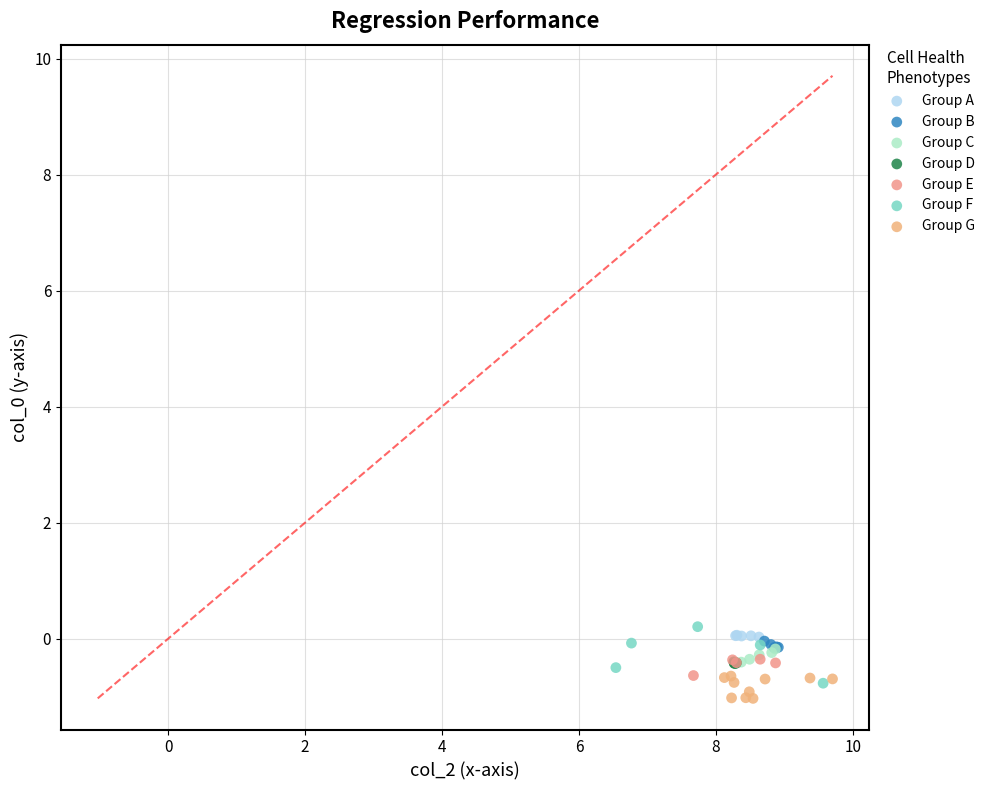

What are all the series names shown in the legend?

Group A, Group B, Group C, Group D, Group E, Group F, Group G